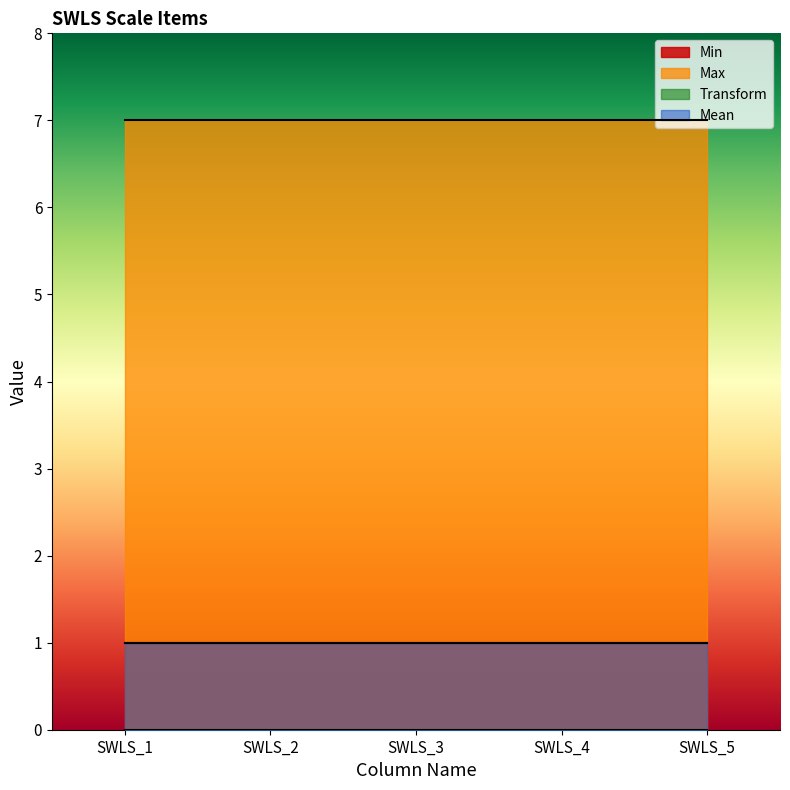

At how many categories does at least one series exceed 1?

5